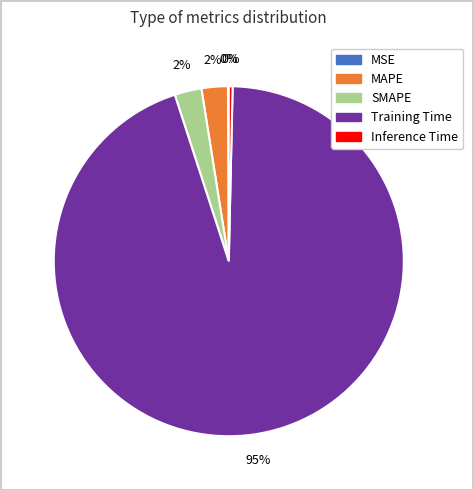

Which has a higher value, Inference Time or SMAPE?

SMAPE